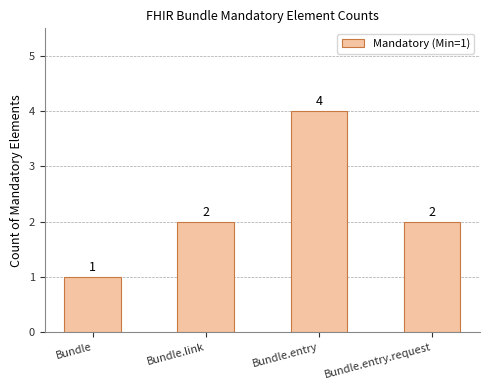

How many values are below 2?

1